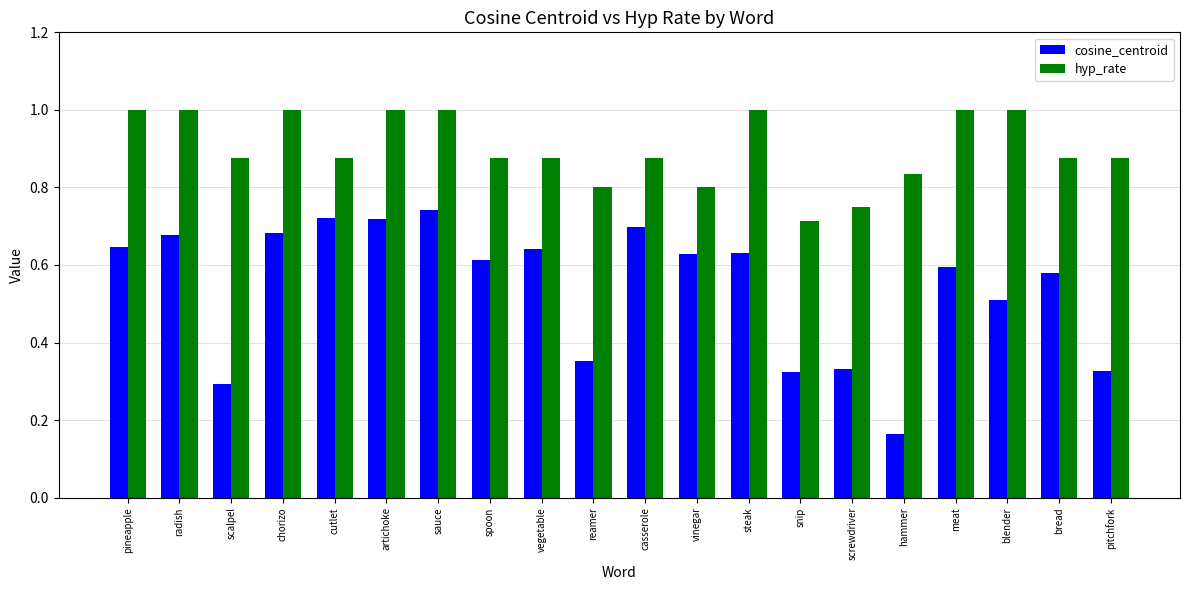

Which series has the largest total across all categories?

hyp_rate